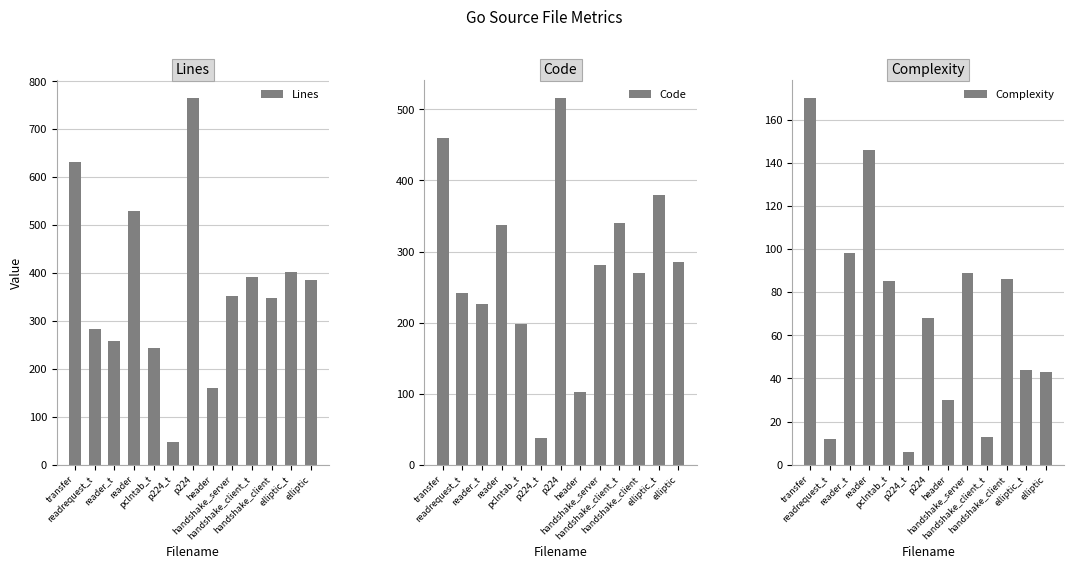

How many bars are there in each group?

3